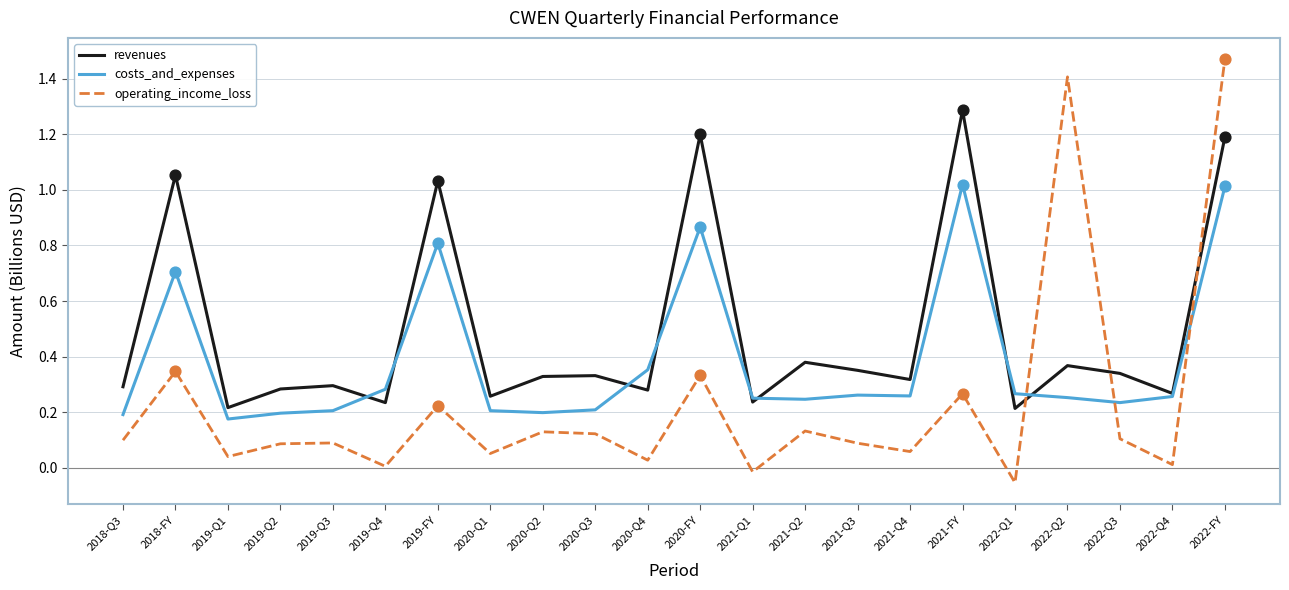

What is the total value across all series at 2019-FY?

2.1